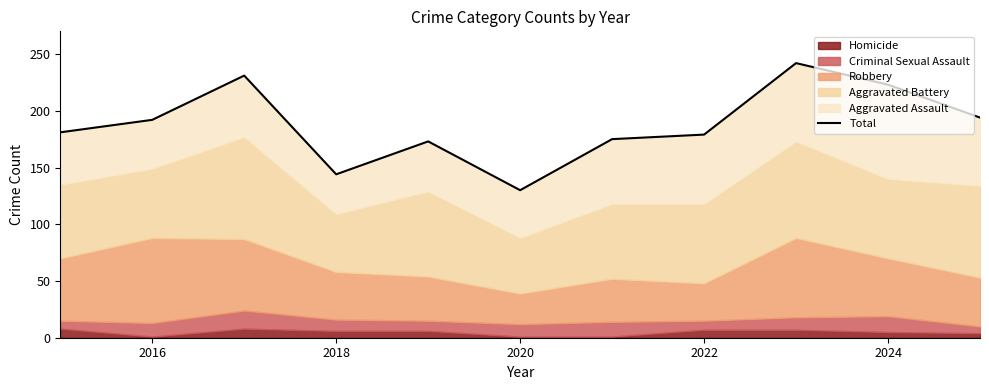

What is the average value?

188